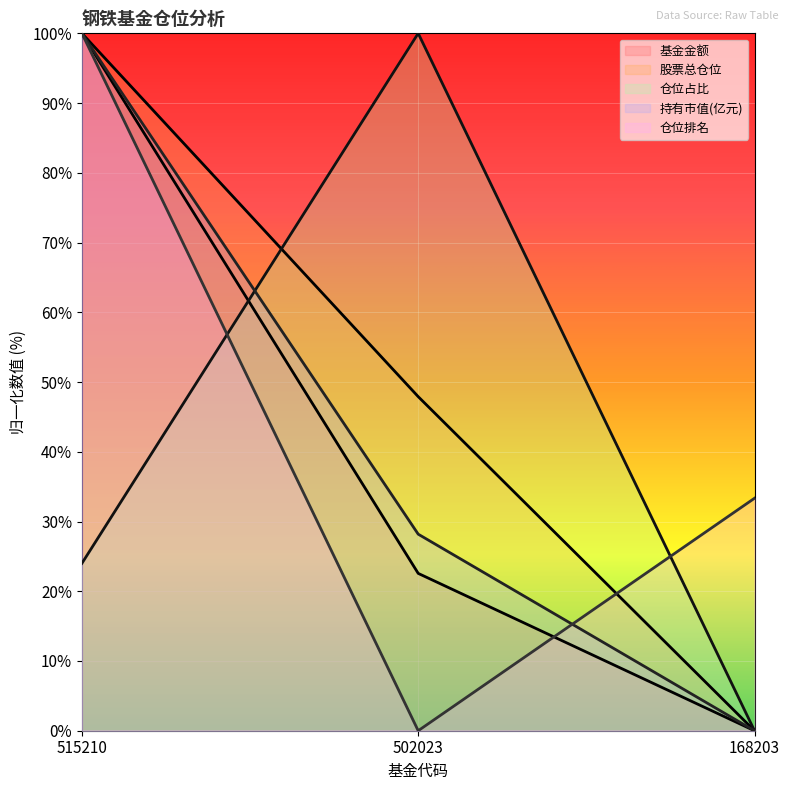

What are all the series names shown in the legend?

基金金额, 股票总仓位, 仓位占比, 持有市值(亿元), 仓位排名